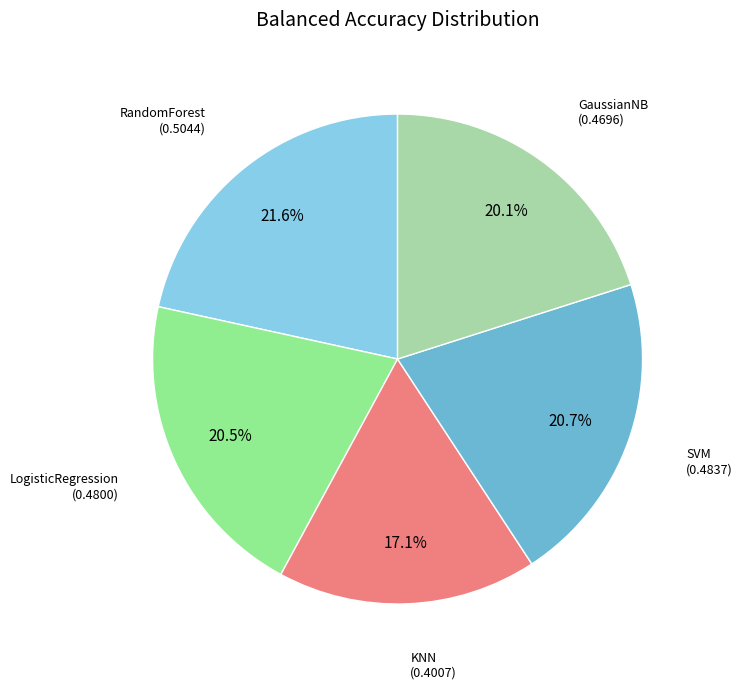

Is there a majority slice in this chart?

No